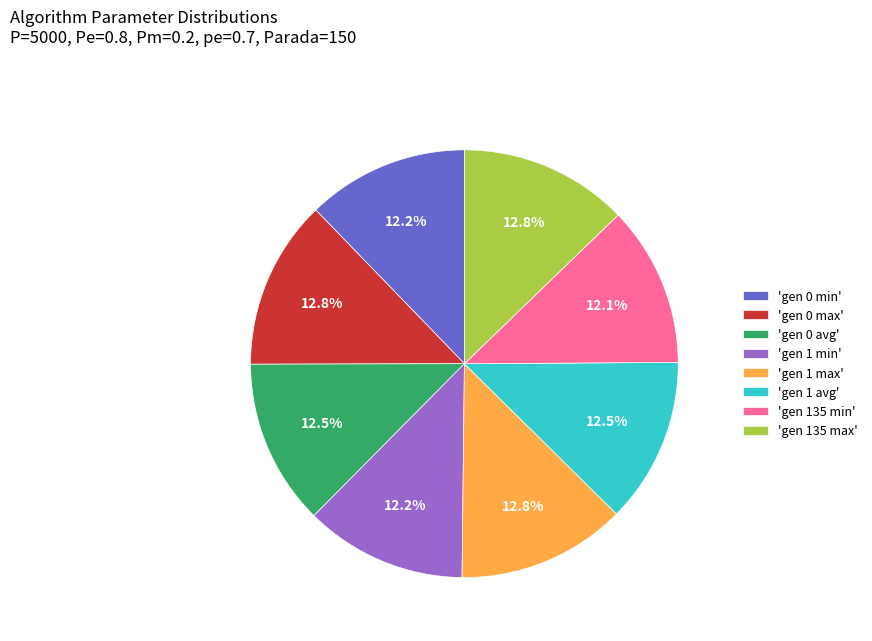

Is there a majority slice in this chart?

No